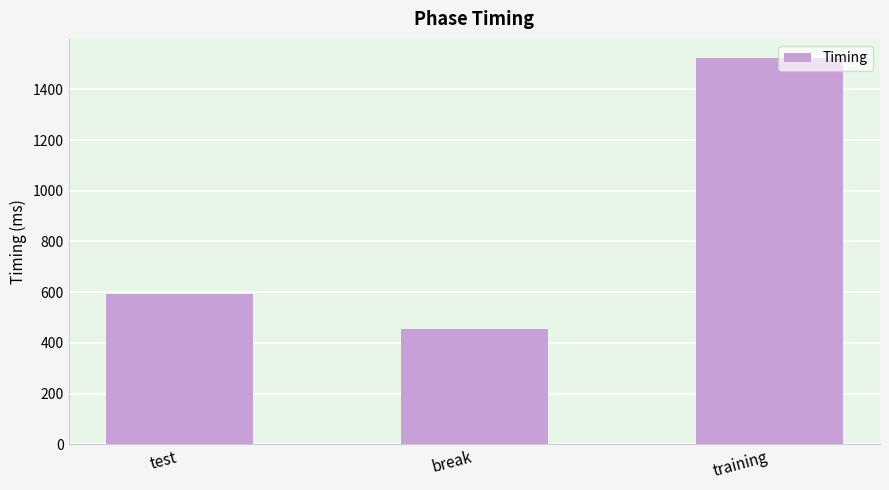

What is the approximate value at training?

1523.1